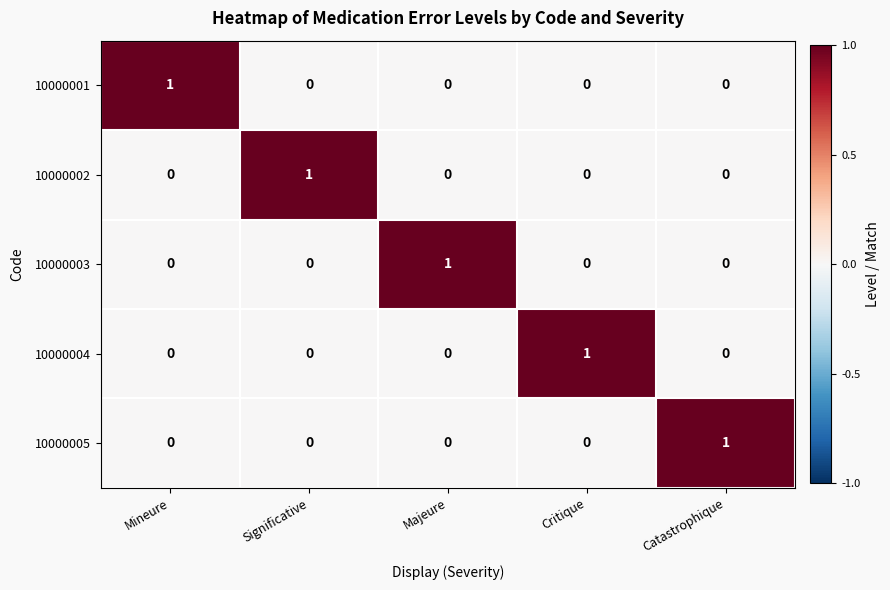

What is the total value across all series at Mineure?

1